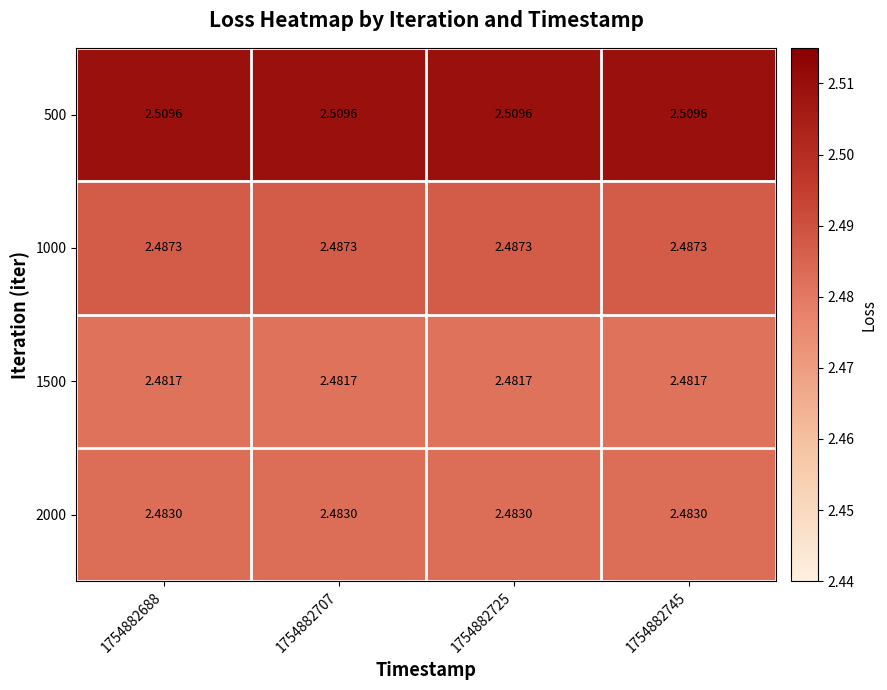

Is the value of 1000 at 1754882725 greater than the value of 500 at 1754882725?

No